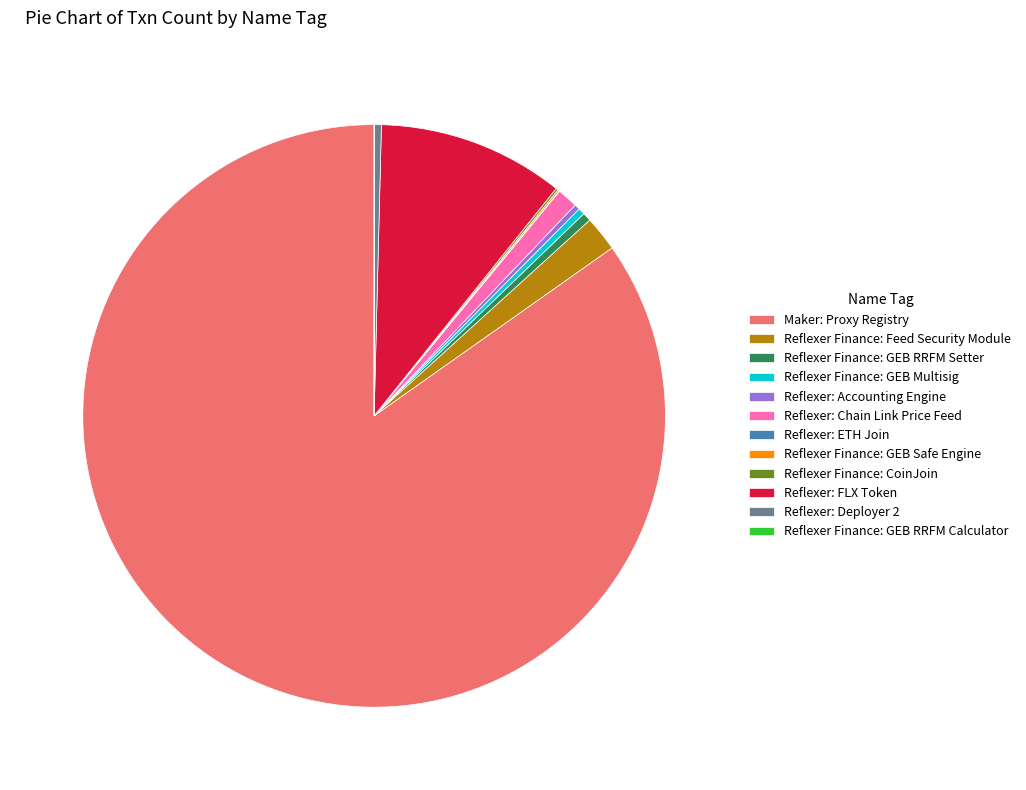

Is the sum of Reflexer: Deployer 2 and Maker: Proxy Registry greater than half?

Yes